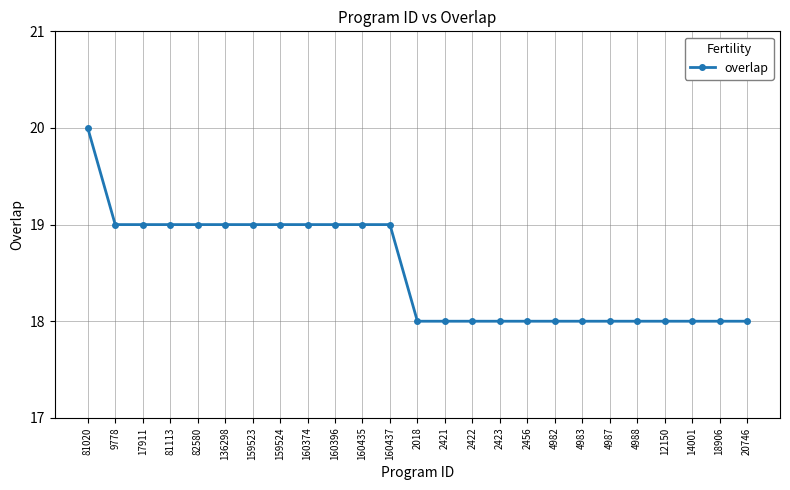

Does the chart display data point markers on the line(s)?

Yes